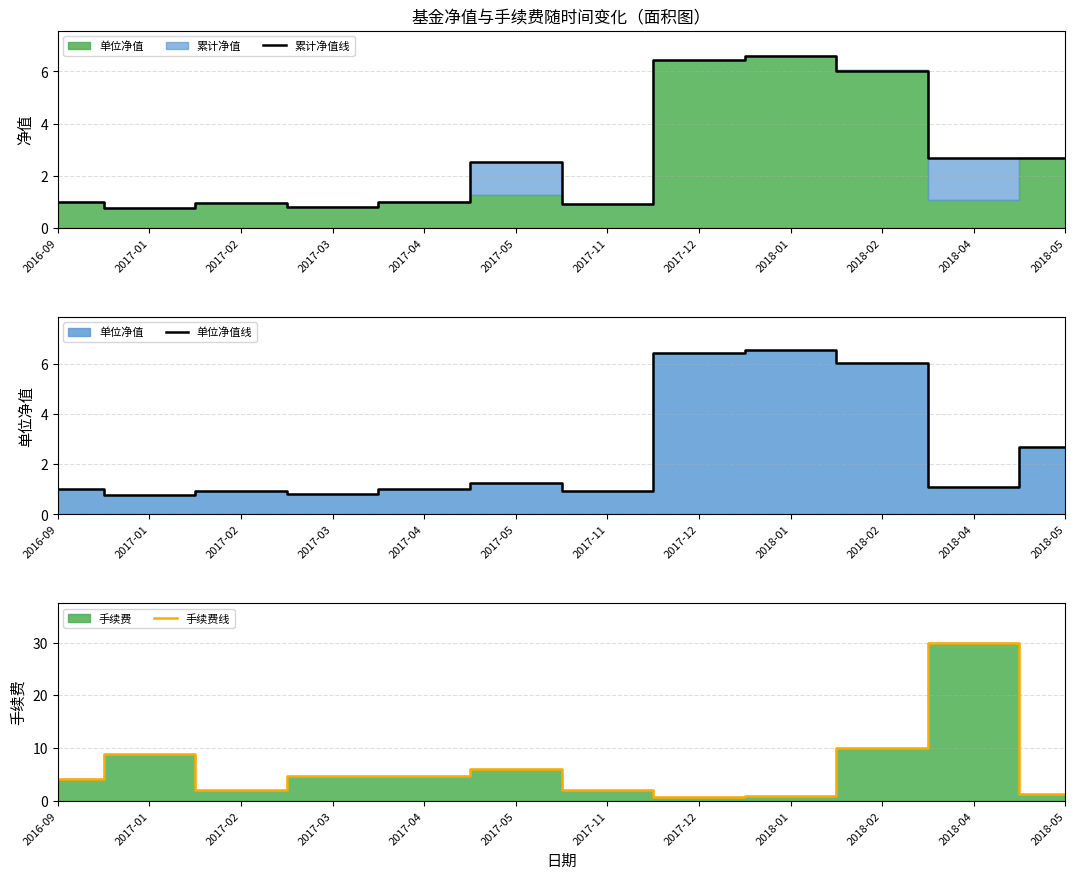

What is the value of the 手续费线 point at the 10th from the left?

10.0